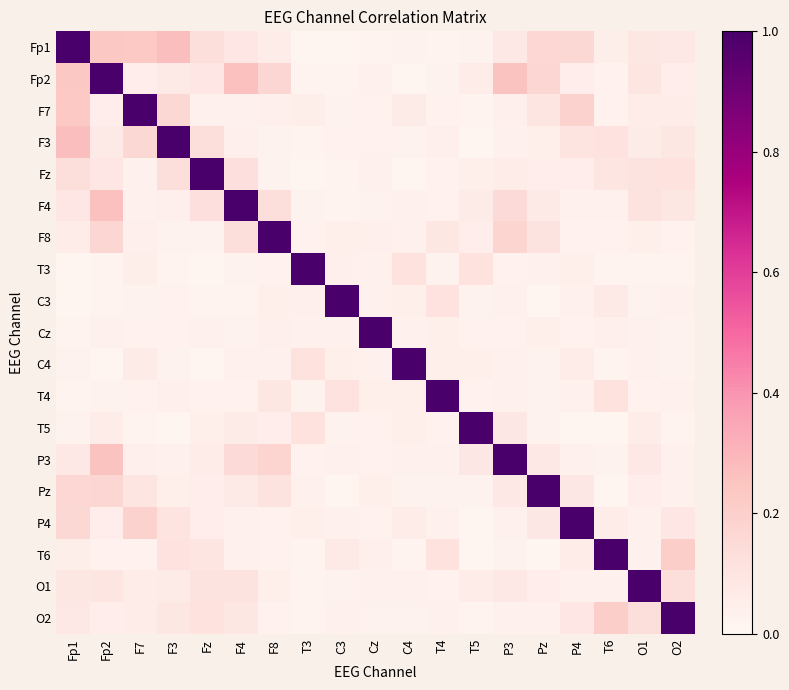

Reading left to right, transcribe all the data shown in this chart.

Fp1: Fp1=1.0	Fp2=0.2	F7=0.2	F3=0.3	Fz=0.1	F4=0.1	F8=0.1	T3=0.0	C3=0.0	Cz=0.0	C4=0.0	T4=0.0	T5=0.0	P3=0.1	Pz=0.2	P4=0.2	T6=0.0	O1=0.1	O2=0.1
Fp2: Fp1=0.2	Fp2=1.0	F7=0.1	F3=0.1	Fz=0.1	F4=0.3	F8=0.2	T3=0.0	C3=0.0	Cz=0.0	C4=0.0	T4=0.0	T5=0.1	P3=0.3	Pz=0.2	P4=0.1	T6=0.0	O1=0.1	O2=0.1
F7: Fp1=0.2	Fp2=0.1	F7=1.0	F3=0.2	Fz=0.0	F4=0.0	F8=0.0	T3=0.0	C3=0.0	Cz=0.0	C4=0.1	T4=0.0	T5=0.0	P3=0.0	Pz=0.1	P4=0.2	T6=0.0	O1=0.1	O2=0.1
F3: Fp1=0.3	Fp2=0.1	F7=0.2	F3=1.0	Fz=0.1	F4=0.0	F8=0.0	T3=0.0	C3=0.0	Cz=0.0	C4=0.0	T4=0.0	T5=0.0	P3=0.0	Pz=0.0	P4=0.1	T6=0.1	O1=0.1	O2=0.1
Fz: Fp1=0.1	Fp2=0.1	F7=0.0	F3=0.1	Fz=1.0	F4=0.1	F8=0.0	T3=0.0	C3=0.0	Cz=0.0	C4=0.0	T4=0.0	T5=0.0	P3=0.1	Pz=0.1	P4=0.1	T6=0.1	O1=0.1	O2=0.1
F4: Fp1=0.1	Fp2=0.3	F7=0.0	F3=0.0	Fz=0.1	F4=1.0	F8=0.1	T3=0.0	C3=0.0	Cz=0.0	C4=0.0	T4=0.0	T5=0.1	P3=0.2	Pz=0.1	P4=0.0	T6=0.0	O1=0.1	O2=0.1
F8: Fp1=0.1	Fp2=0.2	F7=0.0	F3=0.0	Fz=0.0	F4=0.1	F8=1.0	T3=0.0	C3=0.0	Cz=0.0	C4=0.0	T4=0.1	T5=0.1	P3=0.2	Pz=0.1	P4=0.0	T6=0.0	O1=0.0	O2=0.0
T3: Fp1=0.0	Fp2=0.0	F7=0.0	F3=0.0	Fz=0.0	F4=0.0	F8=0.0	T3=1.0	C3=0.0	Cz=0.0	C4=0.1	T4=0.0	T5=0.1	P3=0.0	Pz=0.0	P4=0.0	T6=0.0	O1=0.0	O2=0.0
C3: Fp1=0.0	Fp2=0.0	F7=0.0	F3=0.0	Fz=0.0	F4=0.0	F8=0.0	T3=0.0	C3=1.0	Cz=0.0	C4=0.0	T4=0.1	T5=0.0	P3=0.0	Pz=0.0	P4=0.0	T6=0.1	O1=0.0	O2=0.0
Cz: Fp1=0.0	Fp2=0.0	F7=0.0	F3=0.0	Fz=0.0	F4=0.0	F8=0.0	T3=0.0	C3=0.0	Cz=1.0	C4=0.0	T4=0.0	T5=0.0	P3=0.0	Pz=0.0	P4=0.0	T6=0.0	O1=0.0	O2=0.0
C4: Fp1=0.0	Fp2=0.0	F7=0.1	F3=0.0	Fz=0.0	F4=0.0	F8=0.0	T3=0.1	C3=0.0	Cz=0.0	C4=1.0	T4=0.0	T5=0.0	P3=0.0	Pz=0.0	P4=0.1	T6=0.0	O1=0.0	O2=0.0
T4: Fp1=0.0	Fp2=0.0	F7=0.0	F3=0.0	Fz=0.0	F4=0.0	F8=0.1	T3=0.0	C3=0.1	Cz=0.0	C4=0.0	T4=1.0	T5=0.0	P3=0.0	Pz=0.0	P4=0.0	T6=0.1	O1=0.0	O2=0.0
T5: Fp1=0.0	Fp2=0.1	F7=0.0	F3=0.0	Fz=0.0	F4=0.1	F8=0.1	T3=0.1	C3=0.0	Cz=0.0	C4=0.0	T4=0.0	T5=1.0	P3=0.1	Pz=0.0	P4=0.0	T6=0.0	O1=0.1	O2=0.0
P3: Fp1=0.1	Fp2=0.3	F7=0.0	F3=0.0	Fz=0.1	F4=0.2	F8=0.2	T3=0.0	C3=0.0	Cz=0.0	C4=0.0	T4=0.0	T5=0.1	P3=1.0	Pz=0.1	P4=0.0	T6=0.0	O1=0.1	O2=0.0
Pz: Fp1=0.2	Fp2=0.2	F7=0.1	F3=0.0	Fz=0.1	F4=0.1	F8=0.1	T3=0.0	C3=0.0	Cz=0.0	C4=0.0	T4=0.0	T5=0.0	P3=0.1	Pz=1.0	P4=0.1	T6=0.0	O1=0.1	O2=0.0
P4: Fp1=0.2	Fp2=0.1	F7=0.2	F3=0.1	Fz=0.1	F4=0.0	F8=0.0	T3=0.0	C3=0.0	Cz=0.0	C4=0.1	T4=0.0	T5=0.0	P3=0.0	Pz=0.1	P4=1.0	T6=0.1	O1=0.0	O2=0.1
T6: Fp1=0.0	Fp2=0.0	F7=0.0	F3=0.1	Fz=0.1	F4=0.0	F8=0.0	T3=0.0	C3=0.1	Cz=0.0	C4=0.0	T4=0.1	T5=0.0	P3=0.0	Pz=0.0	P4=0.1	T6=1.0	O1=0.0	O2=0.2
O1: Fp1=0.1	Fp2=0.1	F7=0.1	F3=0.1	Fz=0.1	F4=0.1	F8=0.0	T3=0.0	C3=0.0	Cz=0.0	C4=0.0	T4=0.0	T5=0.1	P3=0.1	Pz=0.1	P4=0.0	T6=0.0	O1=1.0	O2=0.1
O2: Fp1=0.1	Fp2=0.1	F7=0.1	F3=0.1	Fz=0.1	F4=0.1	F8=0.0	T3=0.0	C3=0.0	Cz=0.0	C4=0.0	T4=0.0	T5=0.0	P3=0.0	Pz=0.0	P4=0.1	T6=0.2	O1=0.1	O2=1.0